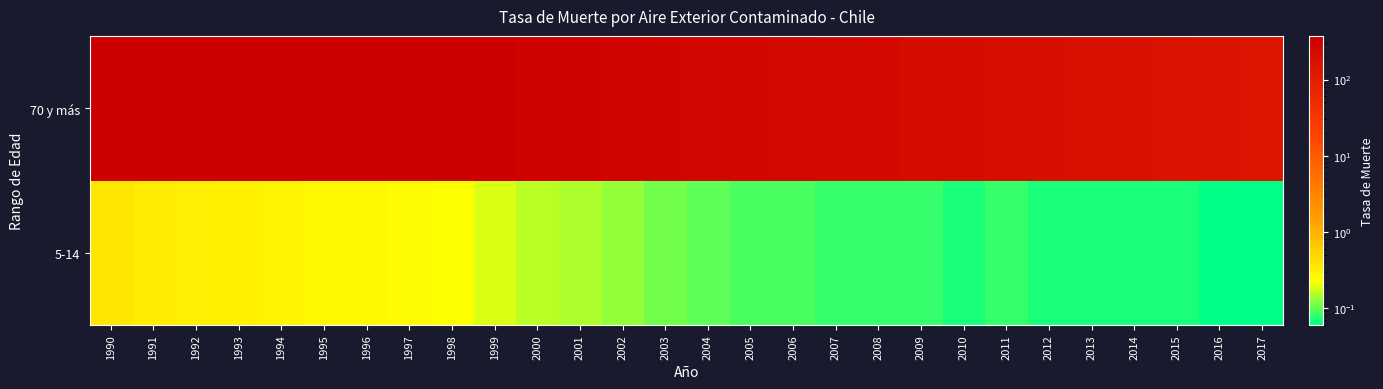

List the series in order of their overall mean, highest first.

70 y más, 5-14